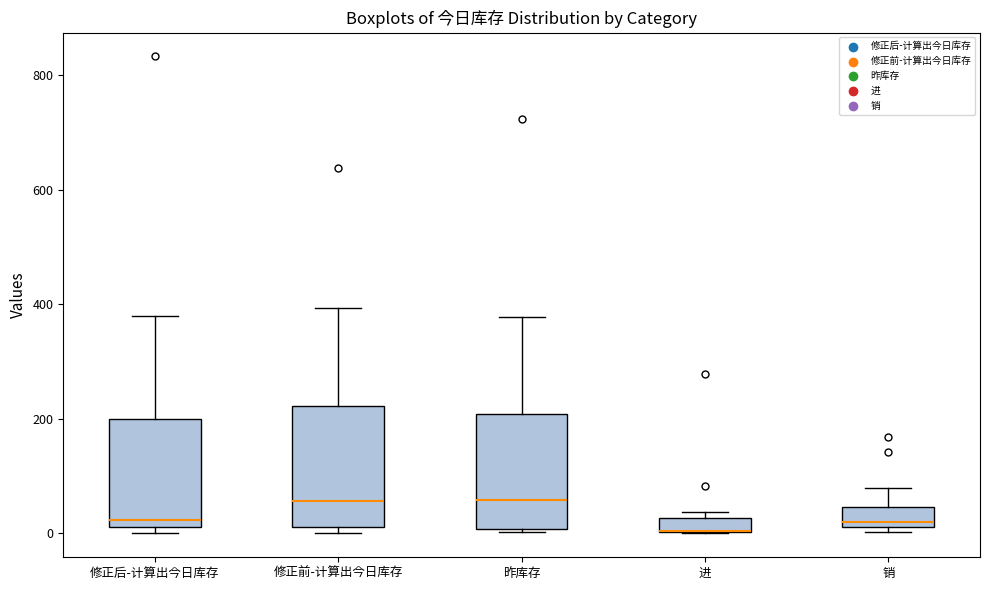

Where does the upper whisker of the box for 昨库存 end on the y-axis? The values are not printed on the chart, so give them approximately, as read against the axis.

380